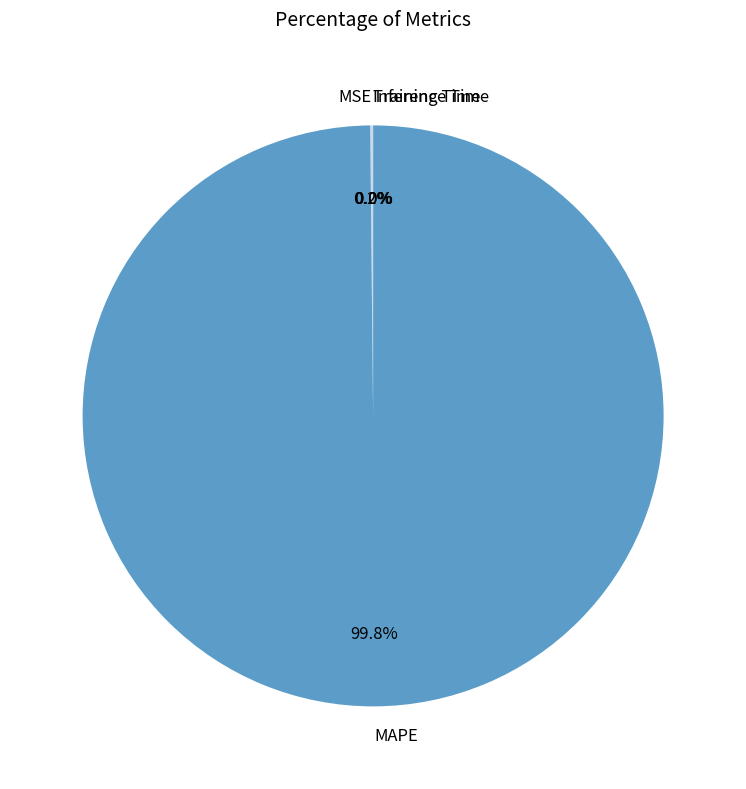

What percentage is NOT represented by MAPE?

0.2%